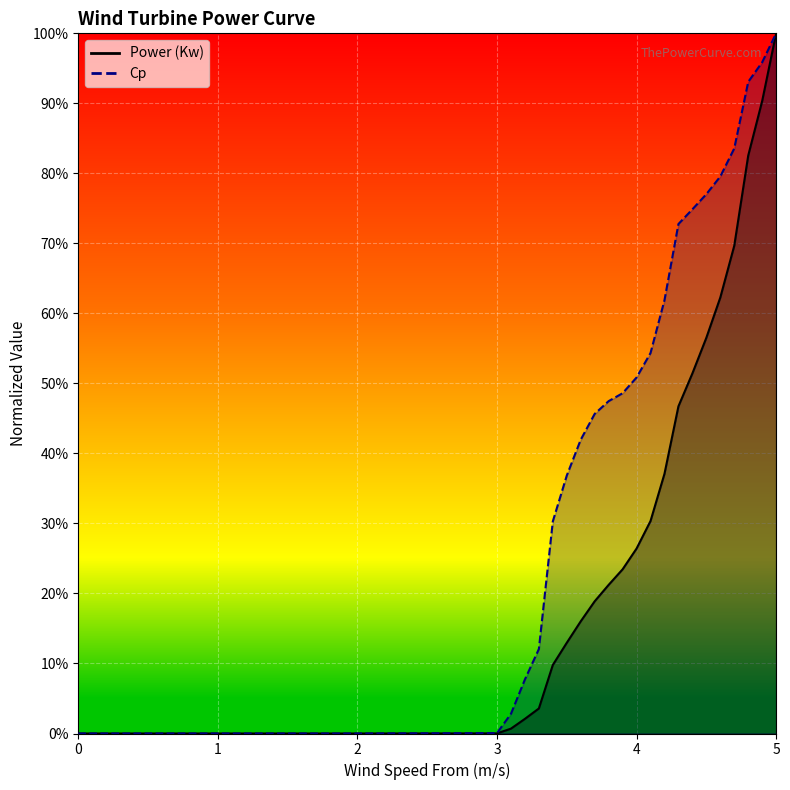

What are all the series names shown in the legend?

Power (Kw), Cp